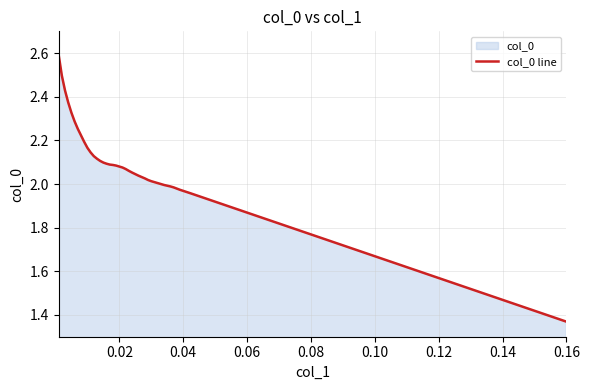

Between 1 and 2, which is larger?

1